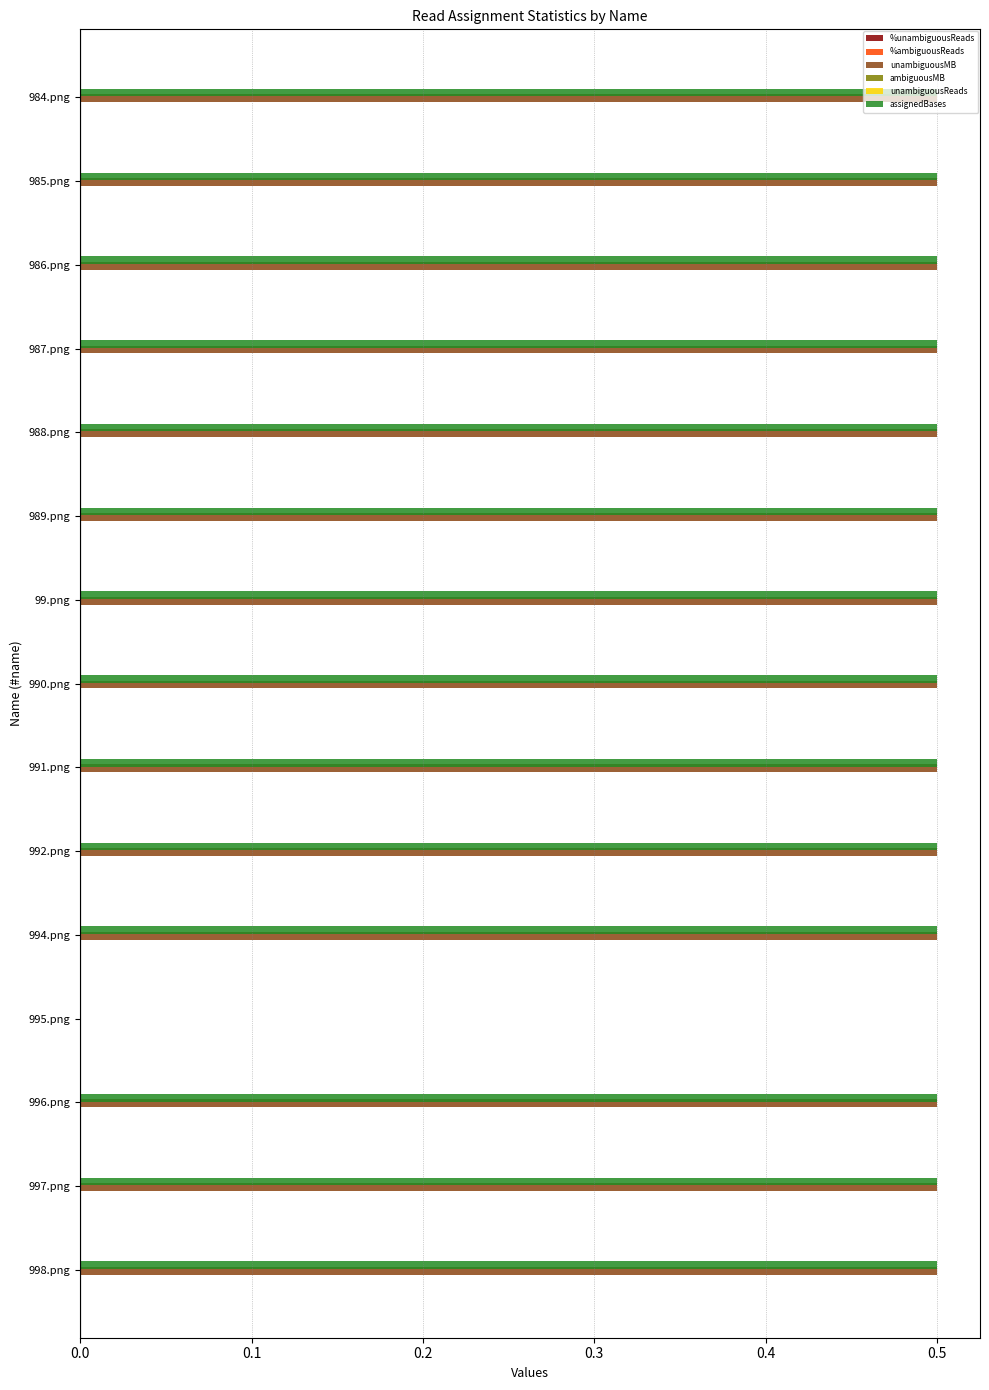

True or false: unambiguousMB has a value of 0.8 at 998.png.

False